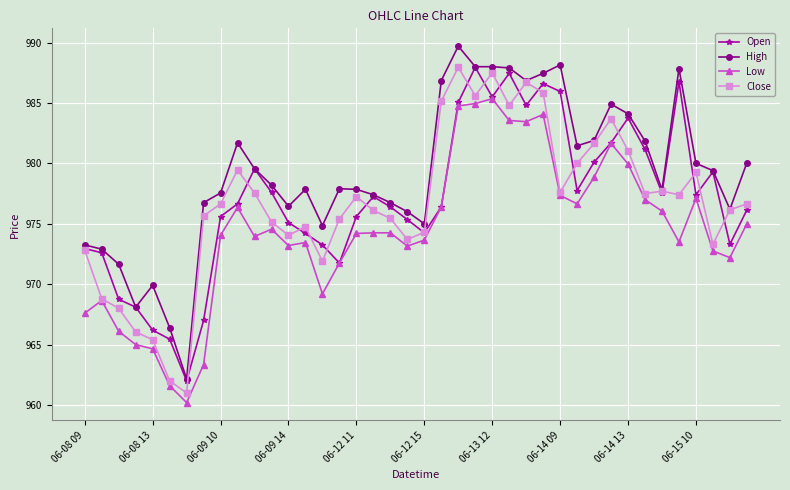

Count the number of categories in the chart.

40